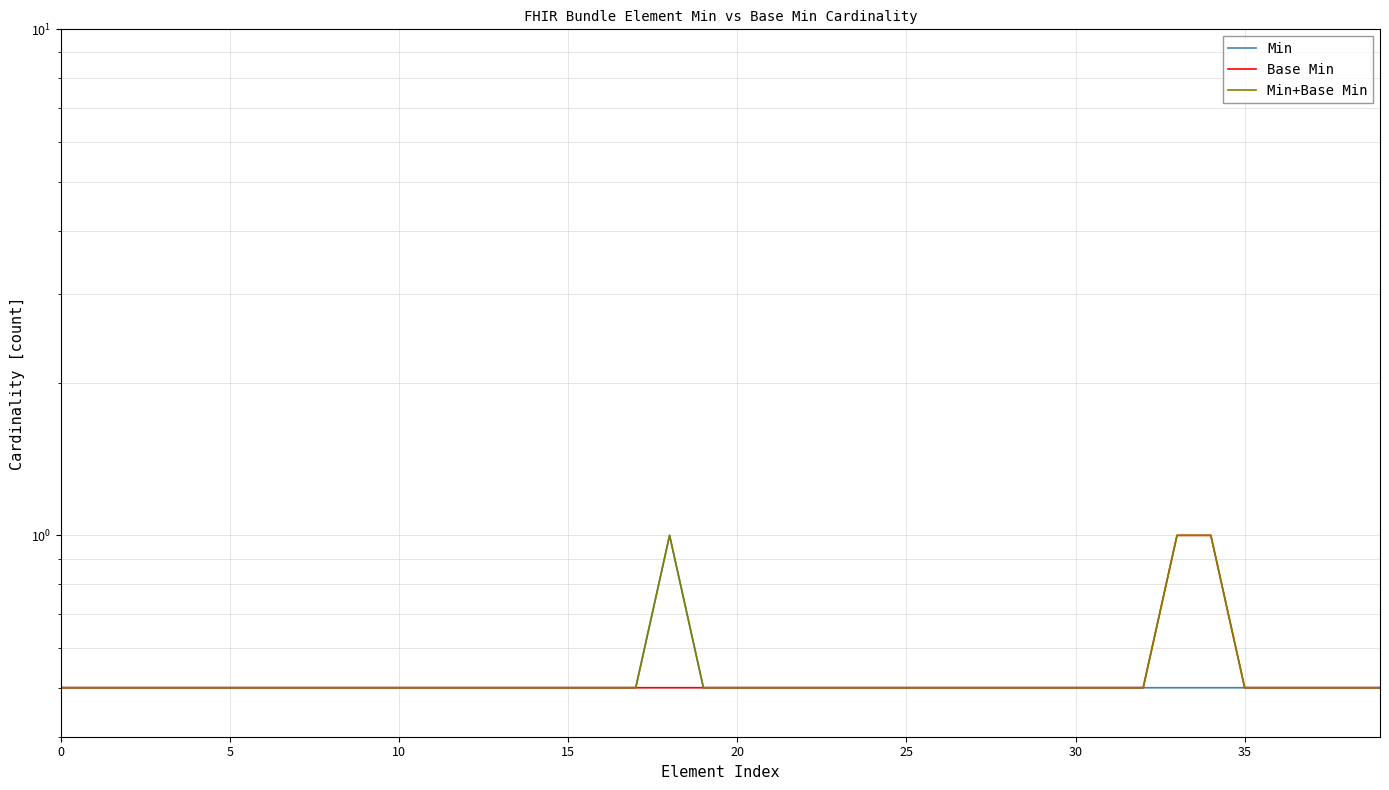

Which series has the widest spread of values?

Min